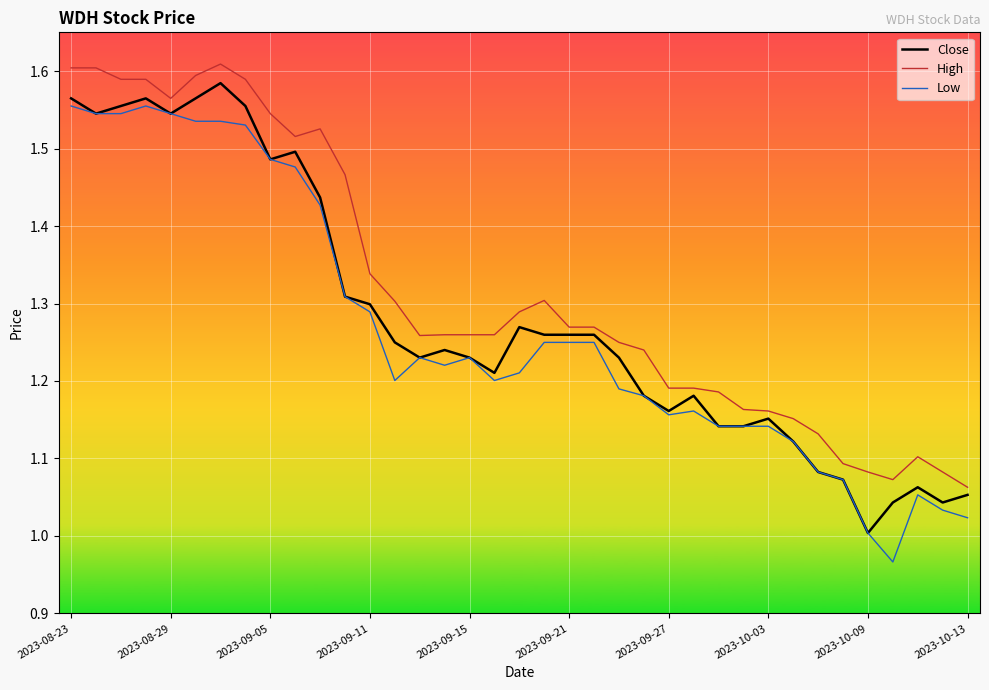

How many distinct data groups are displayed?

3